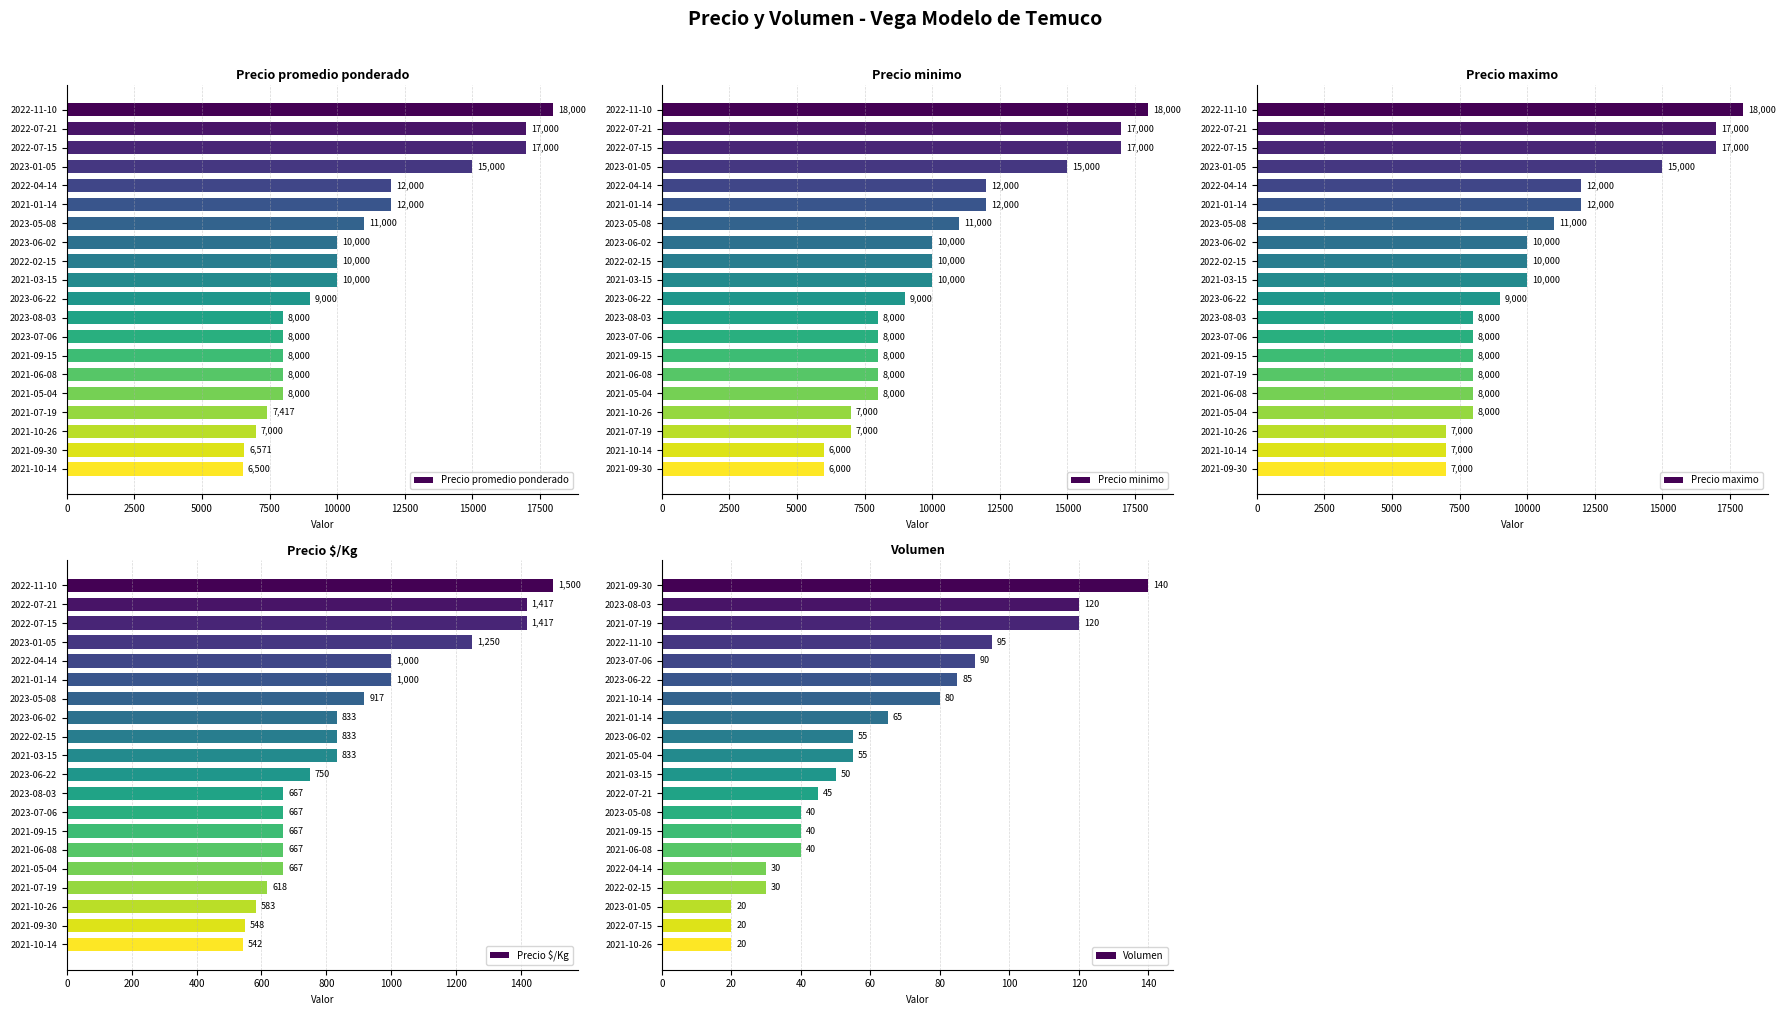

What is the difference between the Precio promedio ponderado values at 2022-11-10 and 2021-01-14?

6000